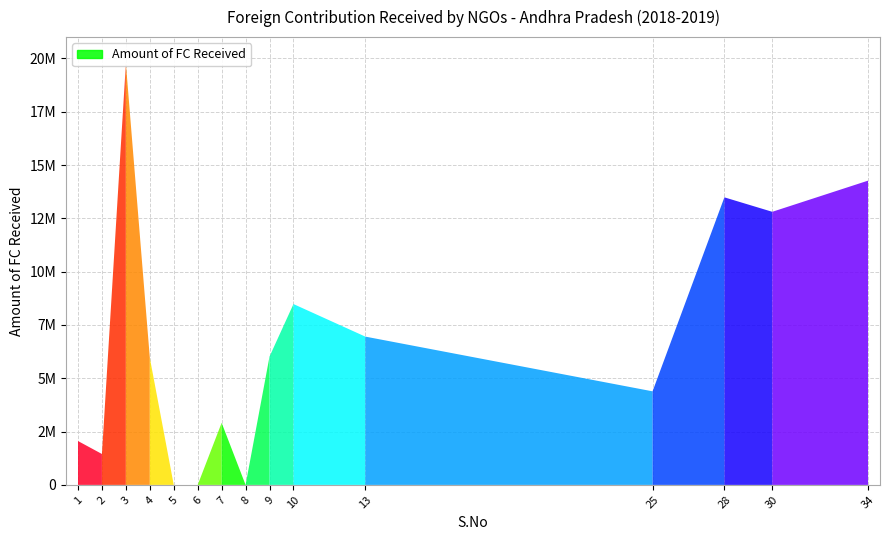

The value at 34 is 14268645.0. True or false?

True